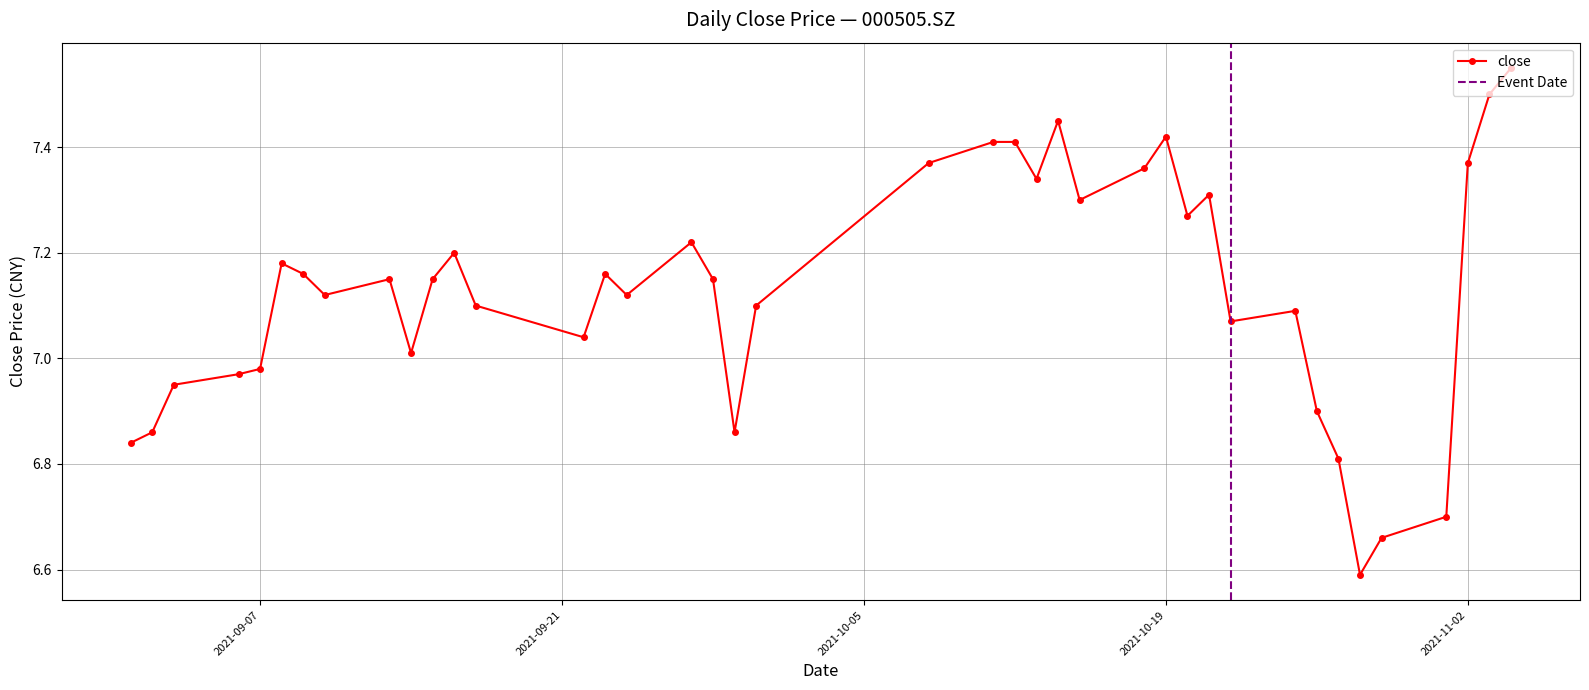

The value at 2021/10/18 is 7.4. True or false?

True